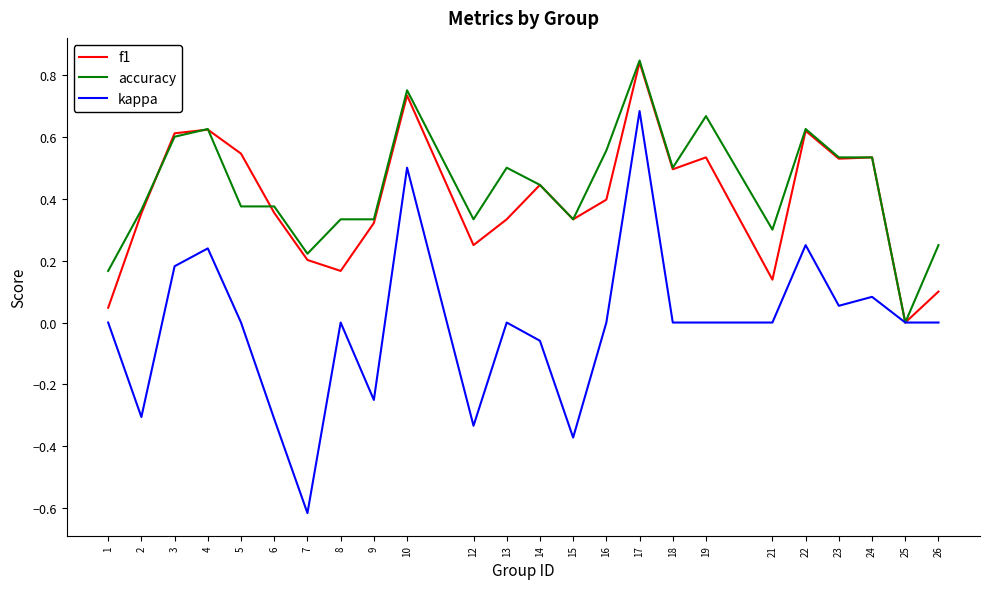

Between 12 and 22, which series saw the biggest shift?

kappa